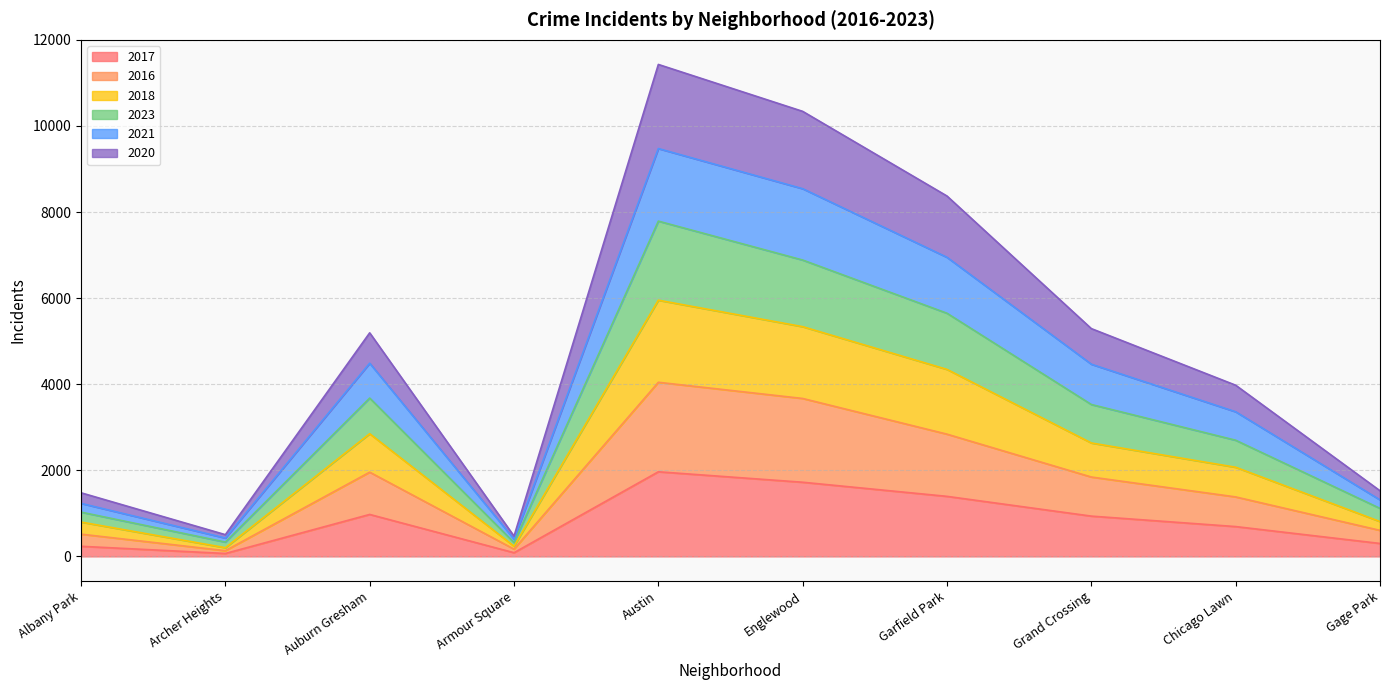

Reading left to right, transcribe all the data shown in this chart.

2017: 235	68	975	86	1966	1723	1395	936	693	301
2016: 517	133	1957	169	4045	3669	2840	1844	1382	605
2018: 798	202	2850	237	5952	5337	4344	2635	2071	810
2023: 1029	333	3678	322	7789	6885	5649	3529	2699	1116
2021: 1232	427	4488	401	9475	8542	6948	4465	3360	1313
2020: 1478	505	5194	471	11429	10339	8372	5292	3977	1525